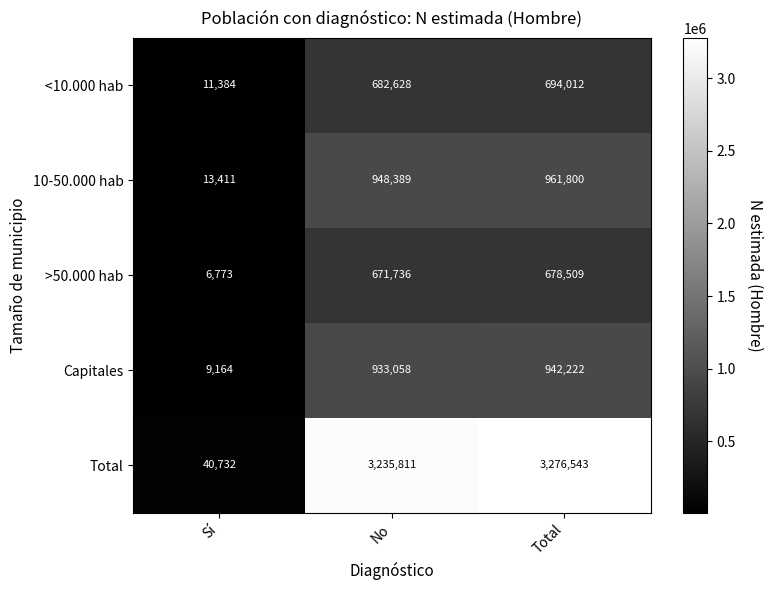

What is the difference between the highest and lowest values at Total?

2598034